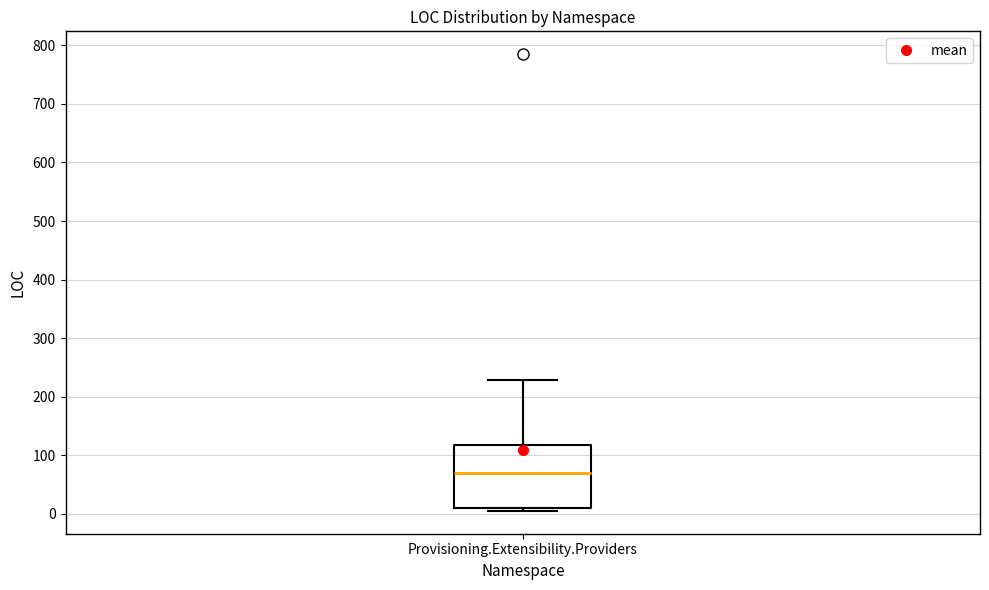

Where is the lower edge of the box for Provisioning.Extensibility.Providers on the y-axis? The values are not printed on the chart, so give them approximately, as read against the axis.

10